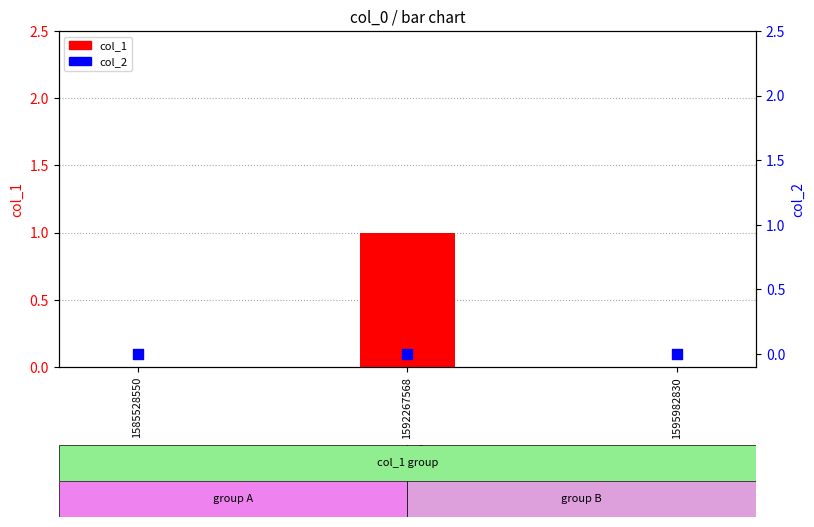

Is the value of col_2 at 1595982830 greater than the value of col_1 at 1585528550?

No